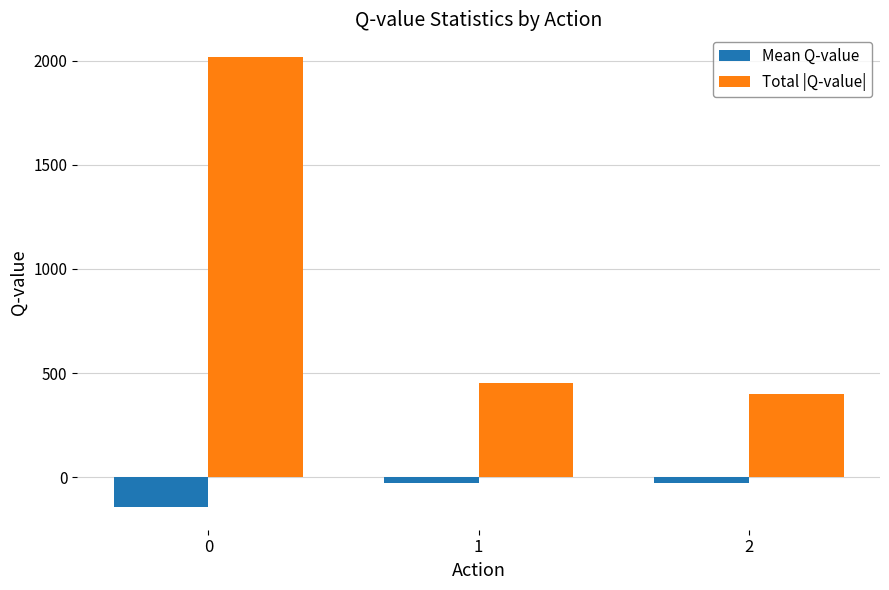

What value does the Mean Q-value series have at 2?

-28.4